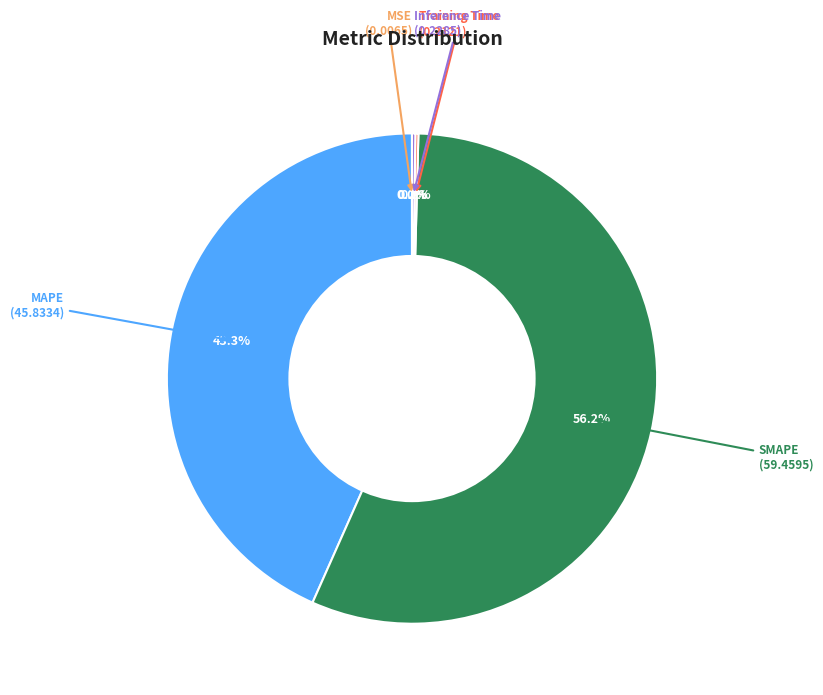

Is there any slice that represents more than half of the pie?

Yes